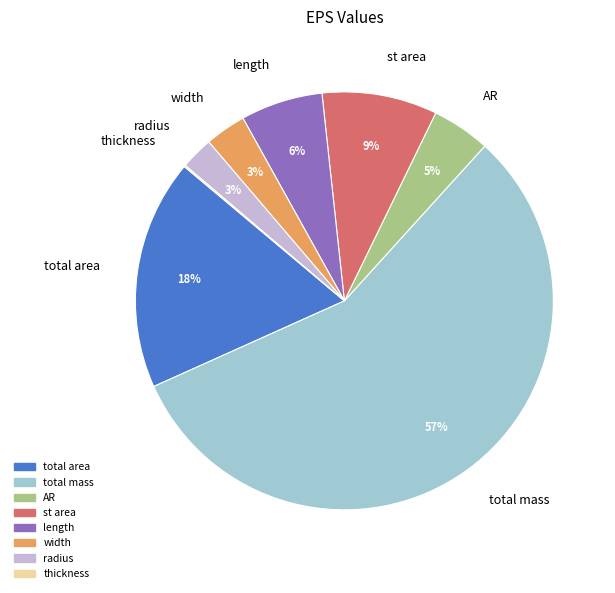

To the nearest percent, what is the difference between the largest and smallest slice percentages?

56%